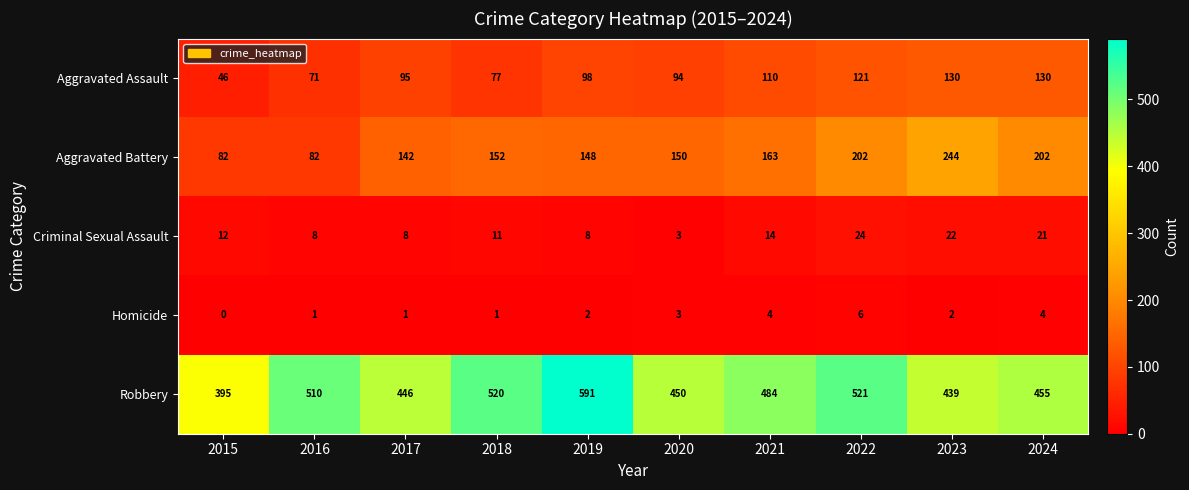

Rank the series at 2024 from lowest to highest value.

Homicide, Criminal Sexual Assault, Aggravated Assault, Aggravated Battery, Robbery